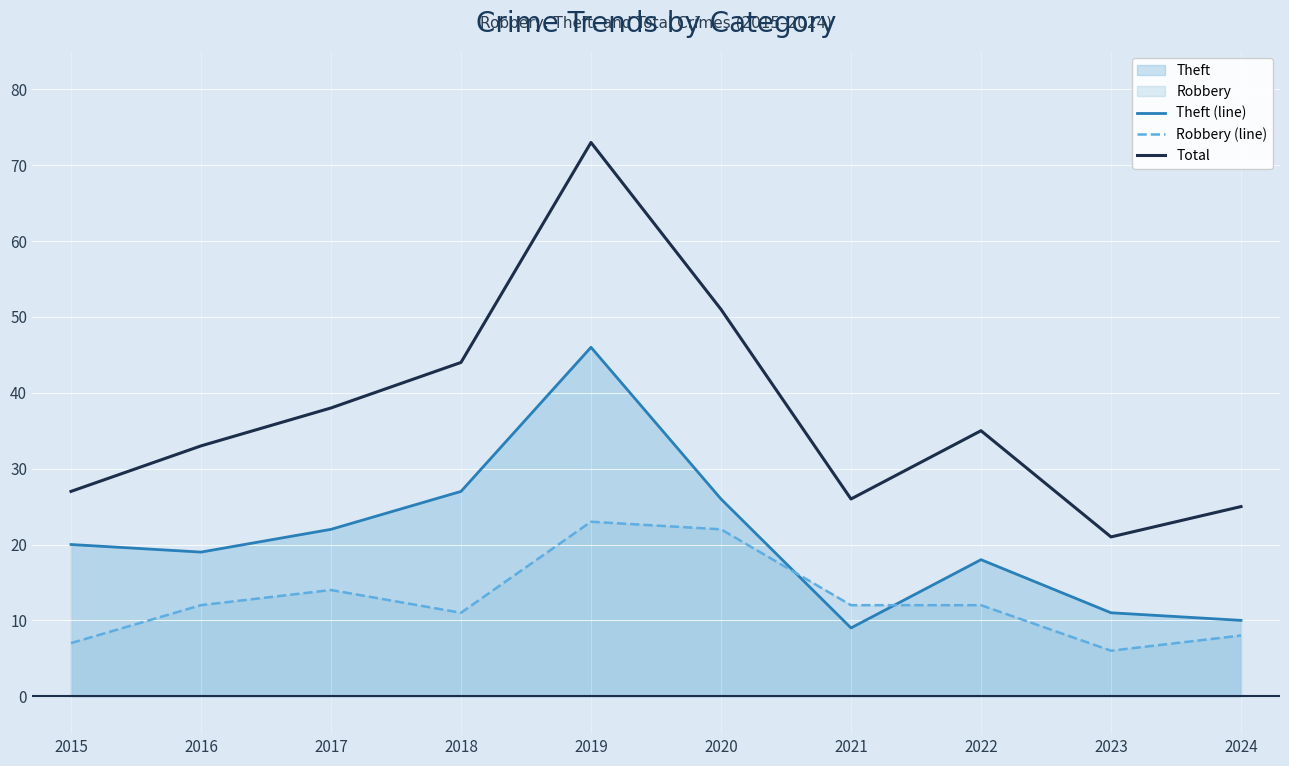

What is the approximate value of Total at 2015, to the nearest 10?

30